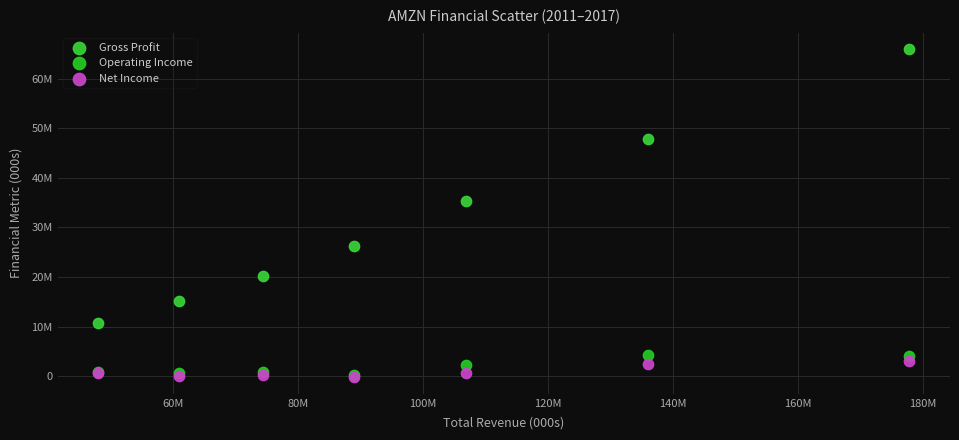

Which series contains the highest Y value?

Gross Profit